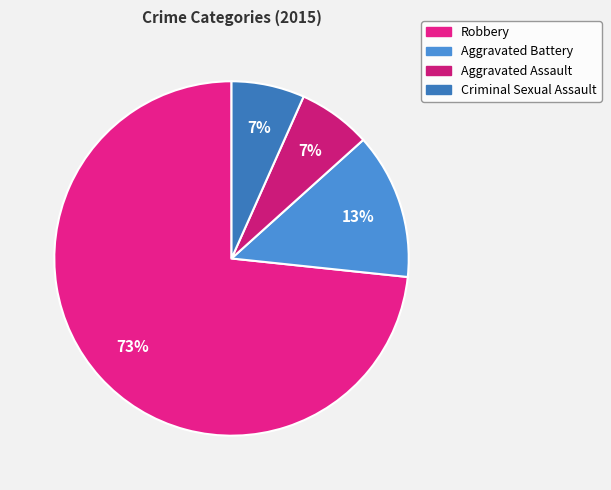

Is there any slice that represents more than half of the pie?

Yes